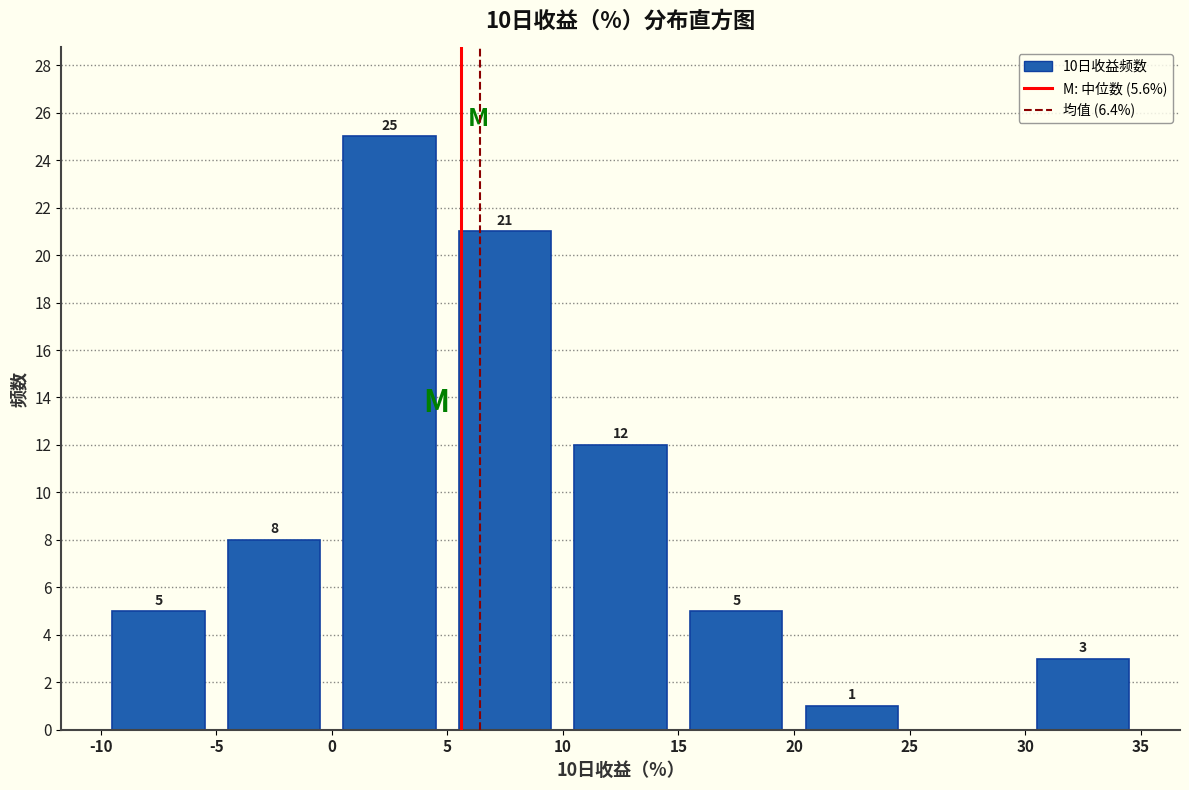

Which range on the x-axis has the tallest bar?

0 to 5